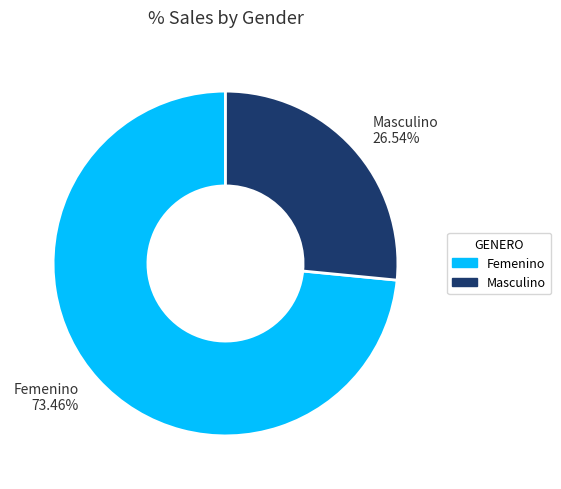

To the nearest percent, what is the difference between the Femenino and Masculino slice percentages?

47%